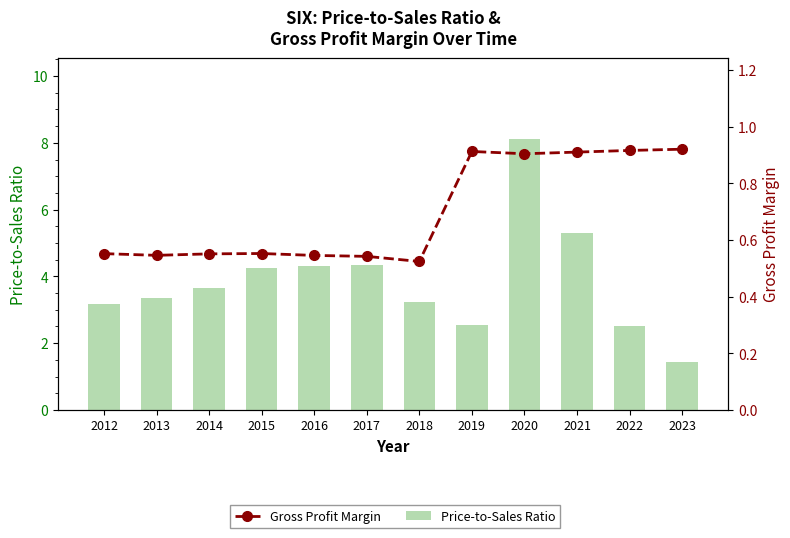

What are all the series names shown in the legend?

Price-to-Sales Ratio, Gross Profit Margin